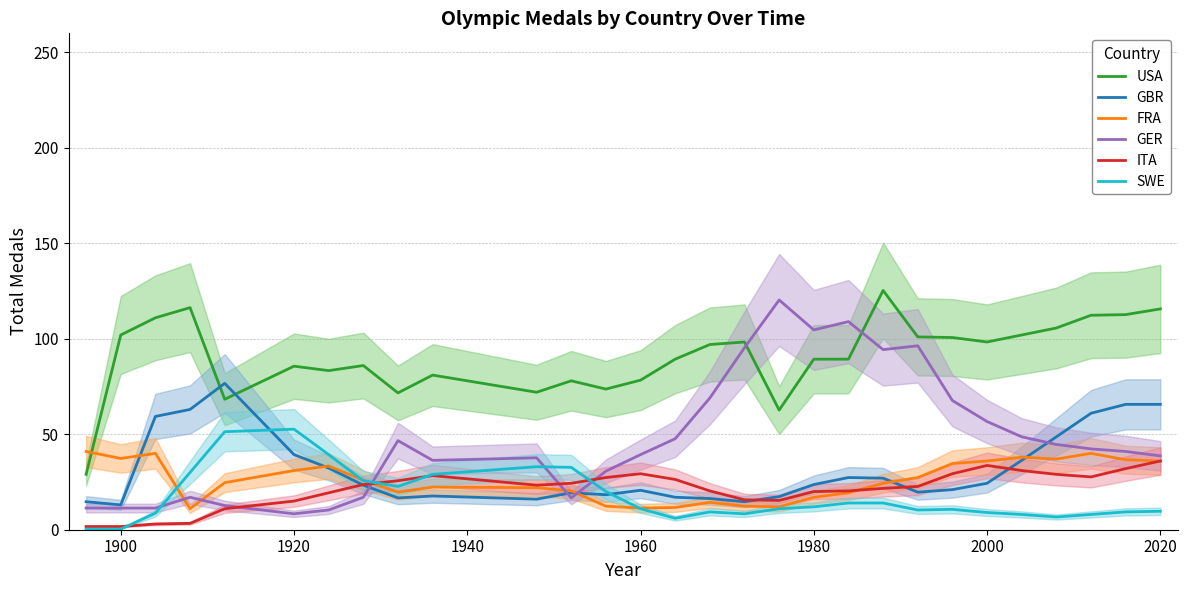

What is the lowest value of the GER series?

8.3